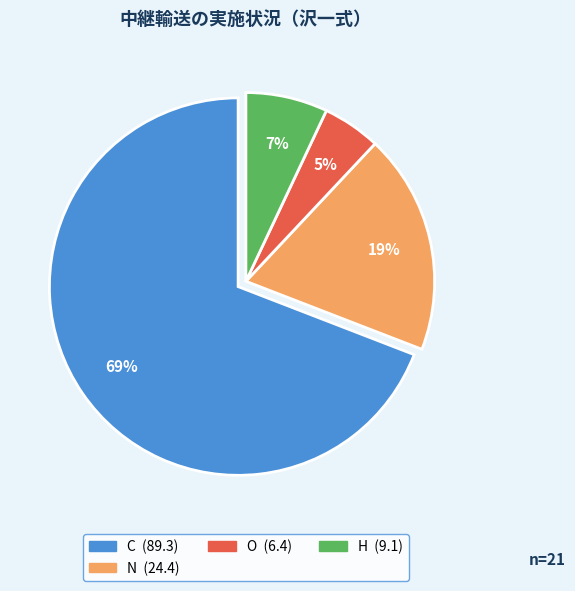

To the nearest percent, what is the difference between the largest and smallest slice percentages?

64%